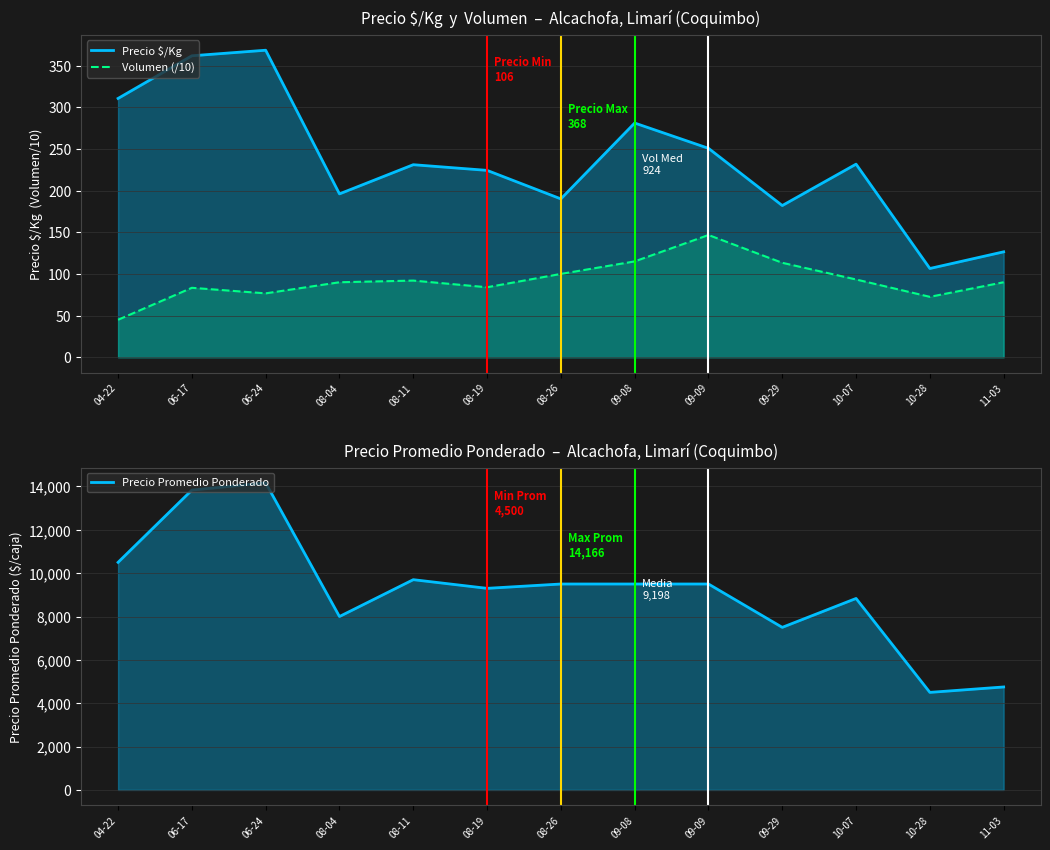

True or false: Precio Promedio Ponderado has a value of 9500.0 at 09-08.

True